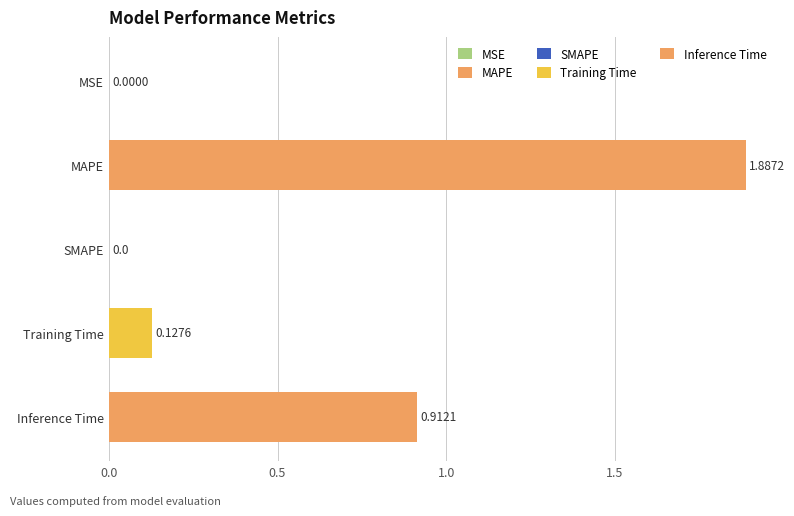

What is the difference between the values at MAPE and Training Time?

1.8